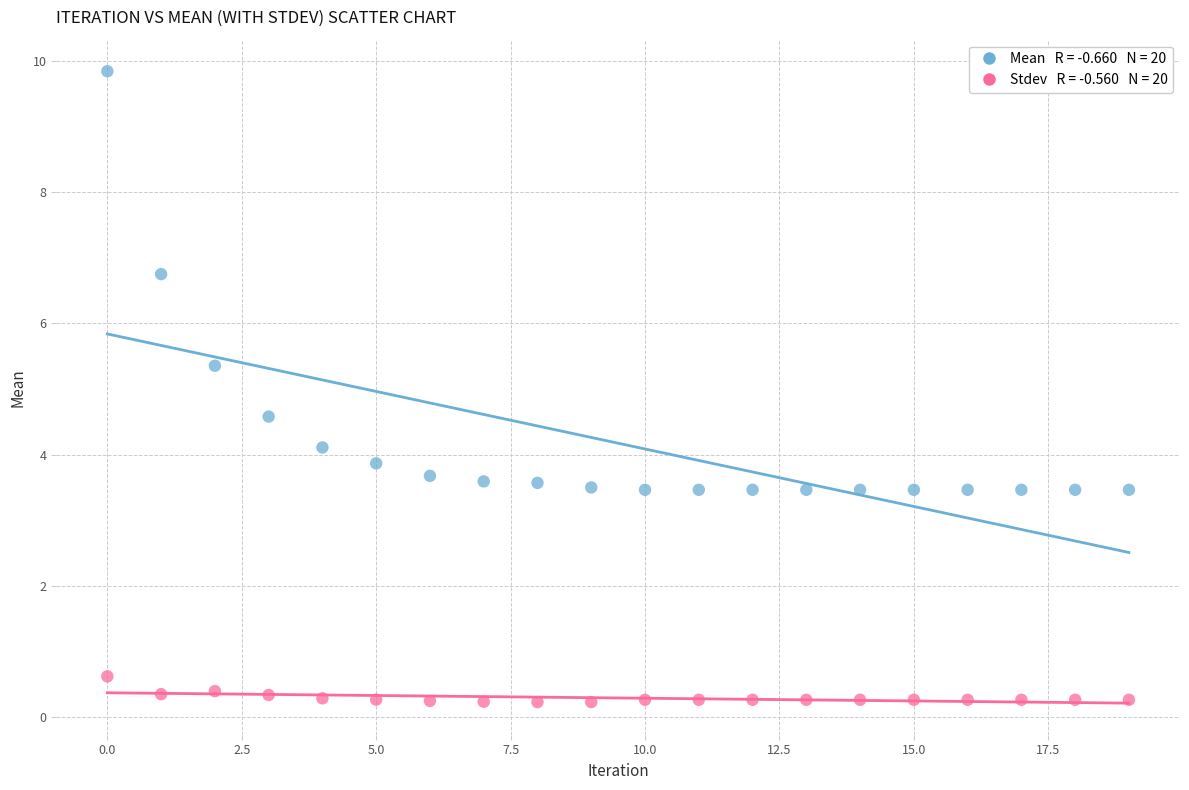

Across all data points, what is the range of Y values (max minus min)?

9.6